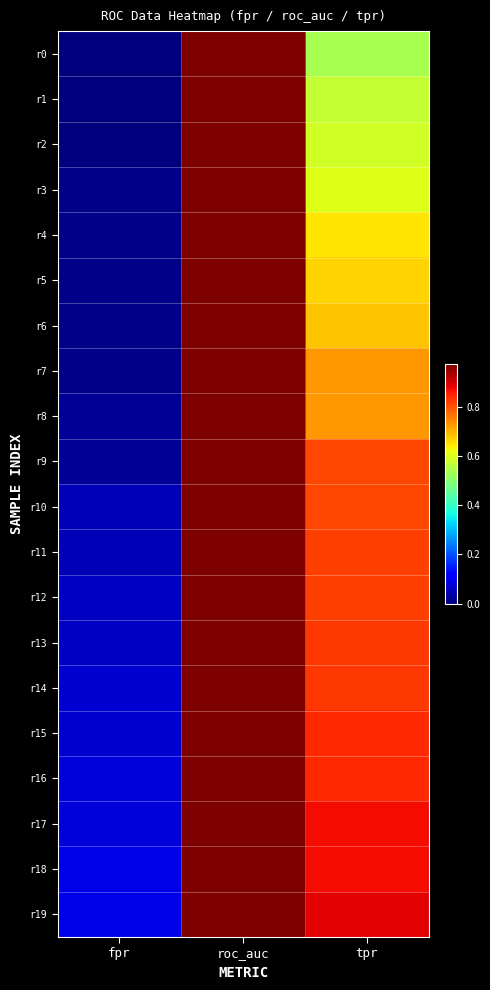

Between roc_auc and fpr, which is larger?

roc_auc